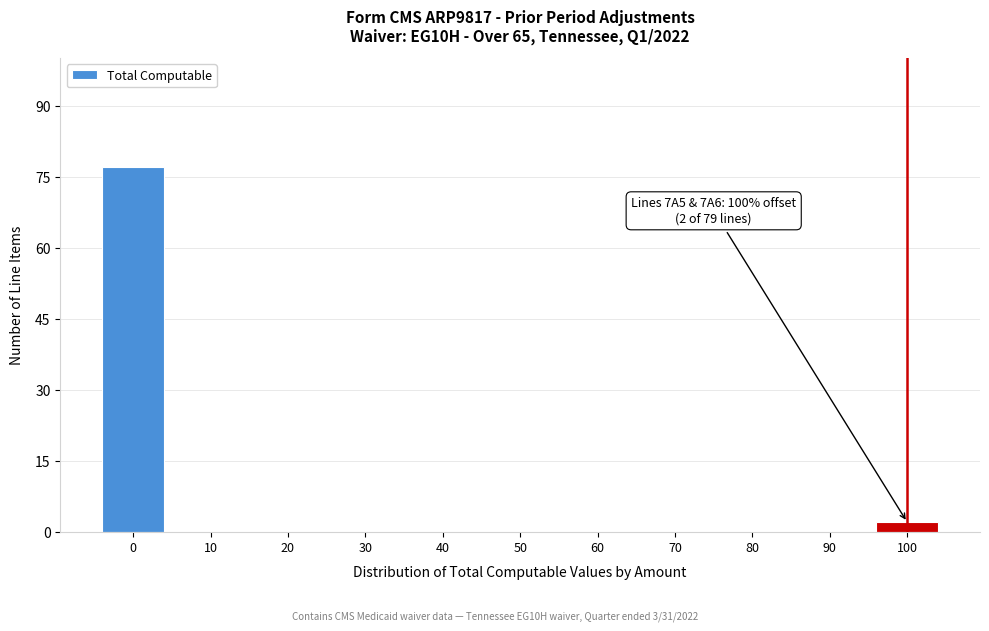

Which range on the x-axis has the tallest bar?

-5 to 5